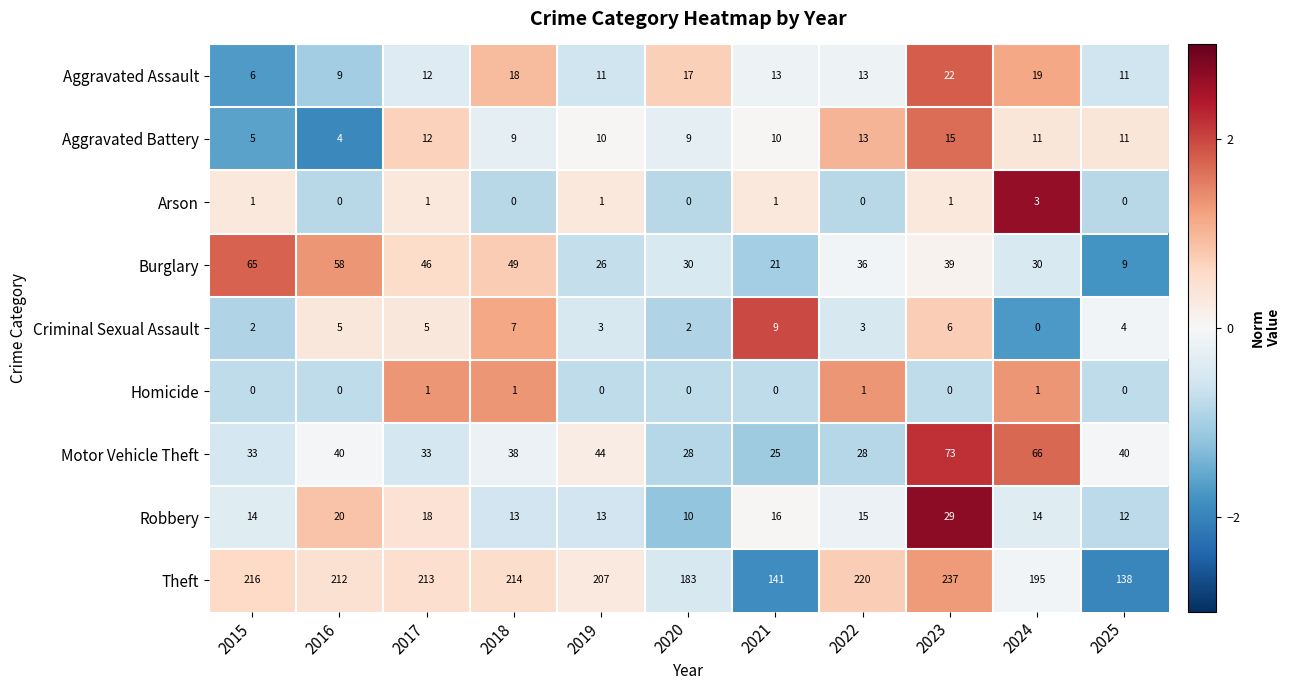

List the series in order of their peak value, lowest first.

Homicide, Arson, Criminal Sexual Assault, Aggravated Battery, Aggravated Assault, Robbery, Burglary, Motor Vehicle Theft, Theft